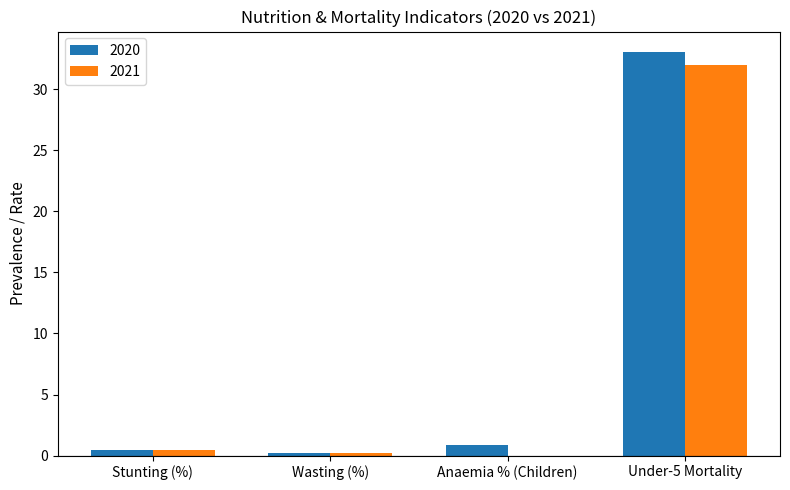

True or false: 2021 has a value of 32.0 at Under-5 Mortality.

True